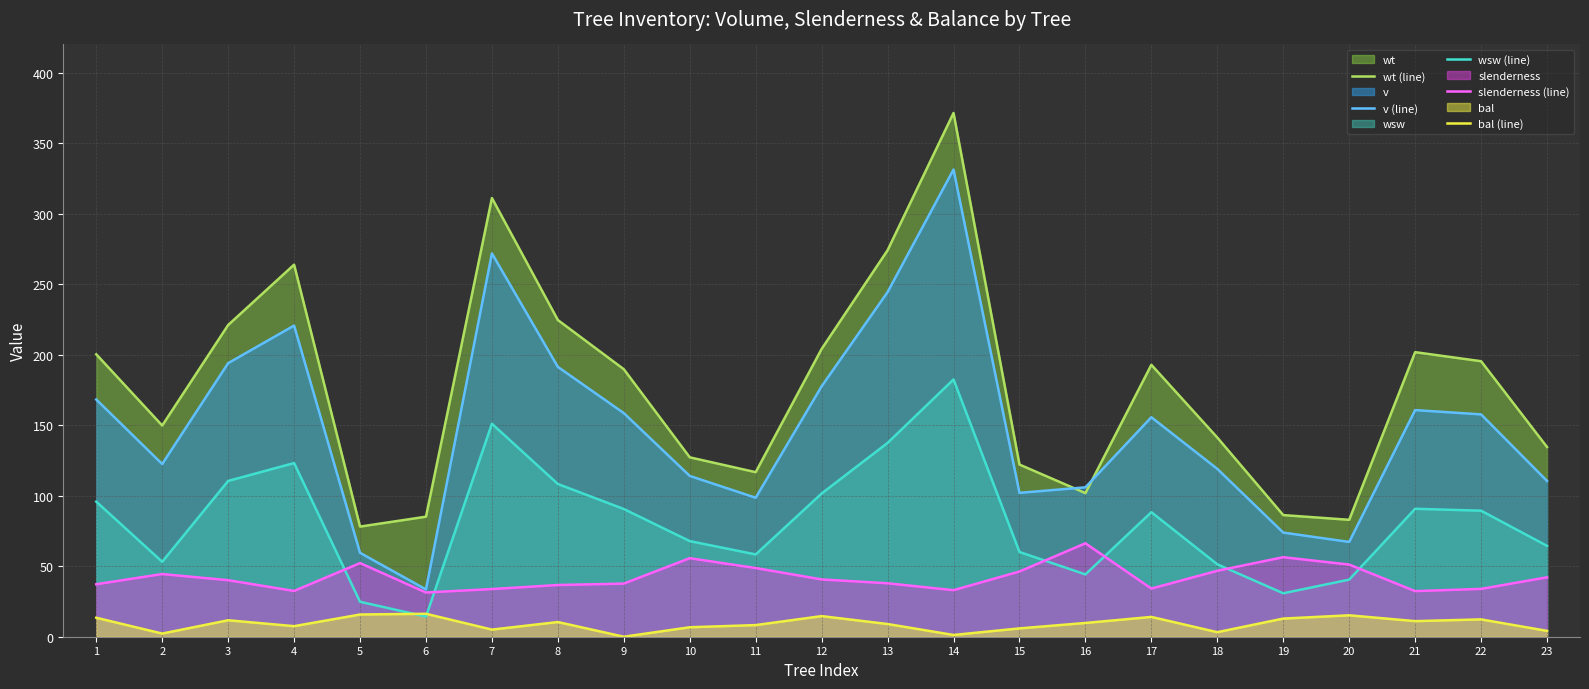

What is the value of the wsw (line) point at the 7th from the left?

151.0